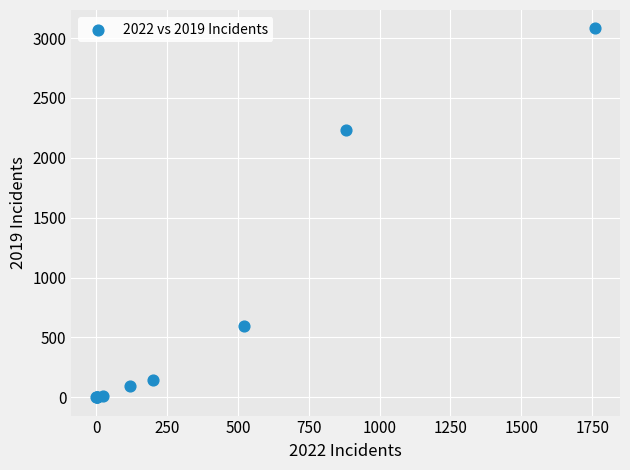

What Y value in the scatter plot is closest to 1540?

2230